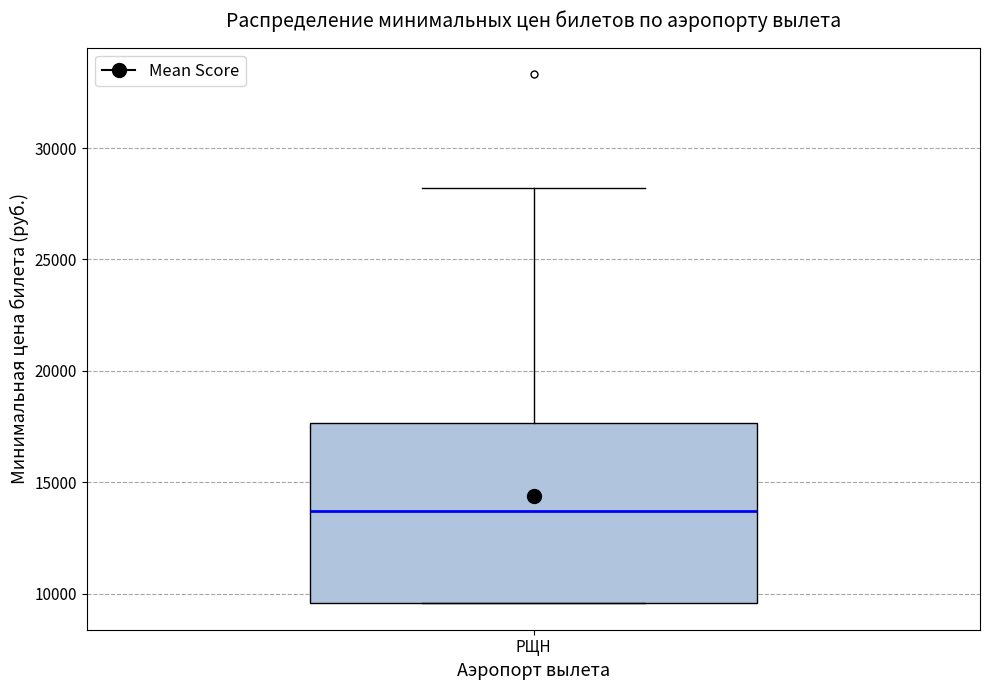

Read this box plot against the y-axis: the position of the median line, the range covered by the box, and the ends of both whiskers. The values are not printed on the chart, so give them approximately, as read against the axis.

median 13500, box 9500 to 17500, whiskers 9500 to 28000